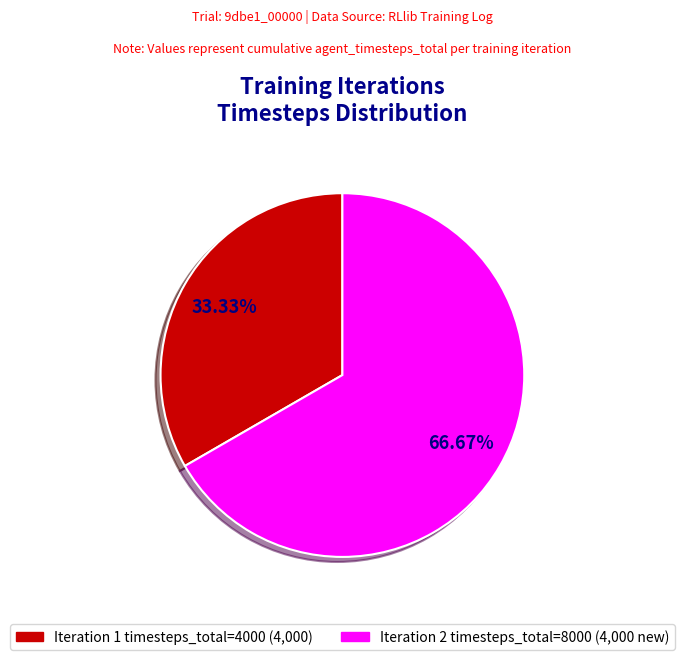

Does any single category account for the majority?

Yes